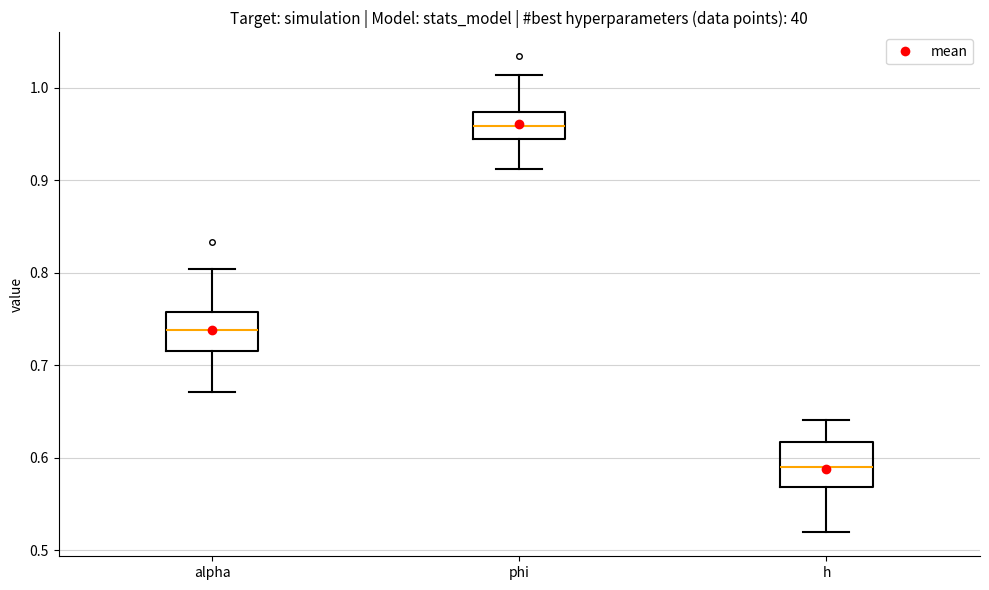

Reading left to right, read every box against the y-axis: the position of its median line, the range the box covers, and the ends of its whiskers. The values are not printed on the chart, so give them approximately, as read against the axis.

alpha: median 0.74, box 0.72 to 0.76, whiskers 0.67 to 0.80
phi: median 0.96, box 0.94 to 0.97, whiskers 0.91 to 1.01
h: median 0.59, box 0.57 to 0.62, whiskers 0.52 to 0.64